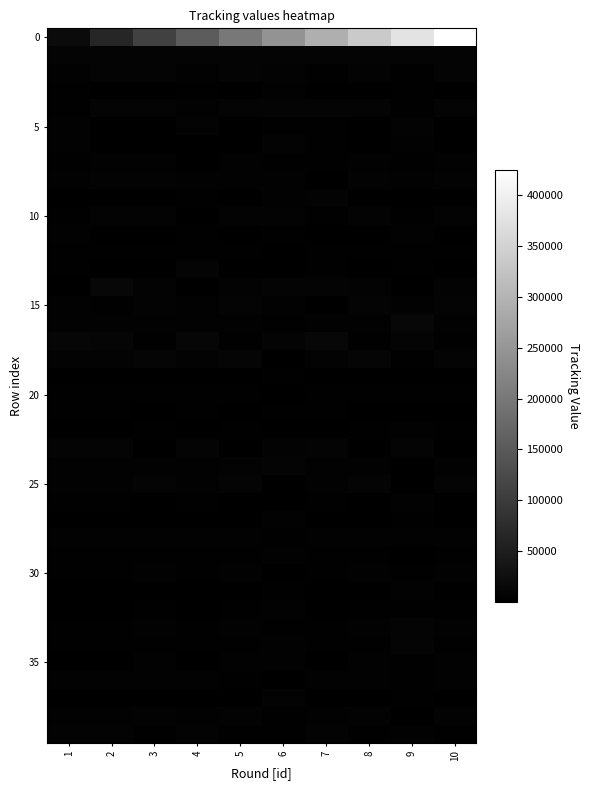

What is the spread (max minus min) of values at 9?

379689